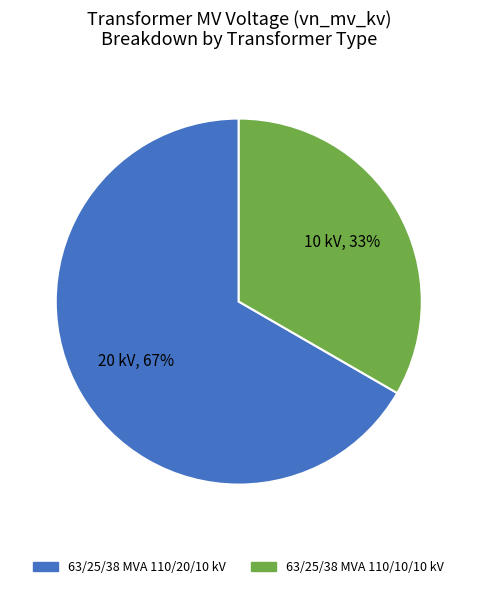

Combined, do 63/25/38 MVA 110/20/10 kV and 63/25/38 MVA 110/10/10 kV account for over 50%?

Yes